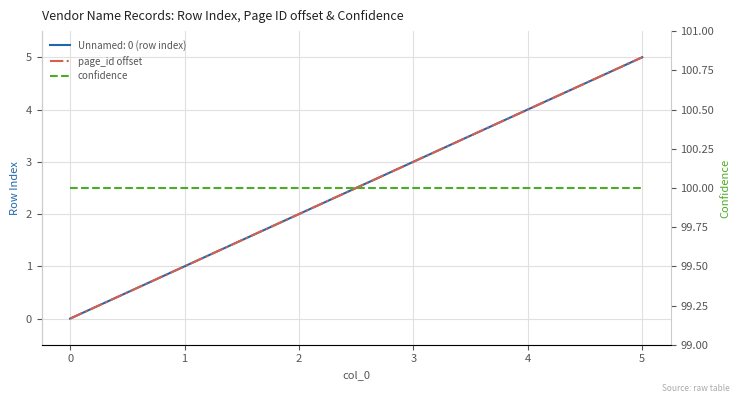

Which series has the widest spread of values?

page_id offset